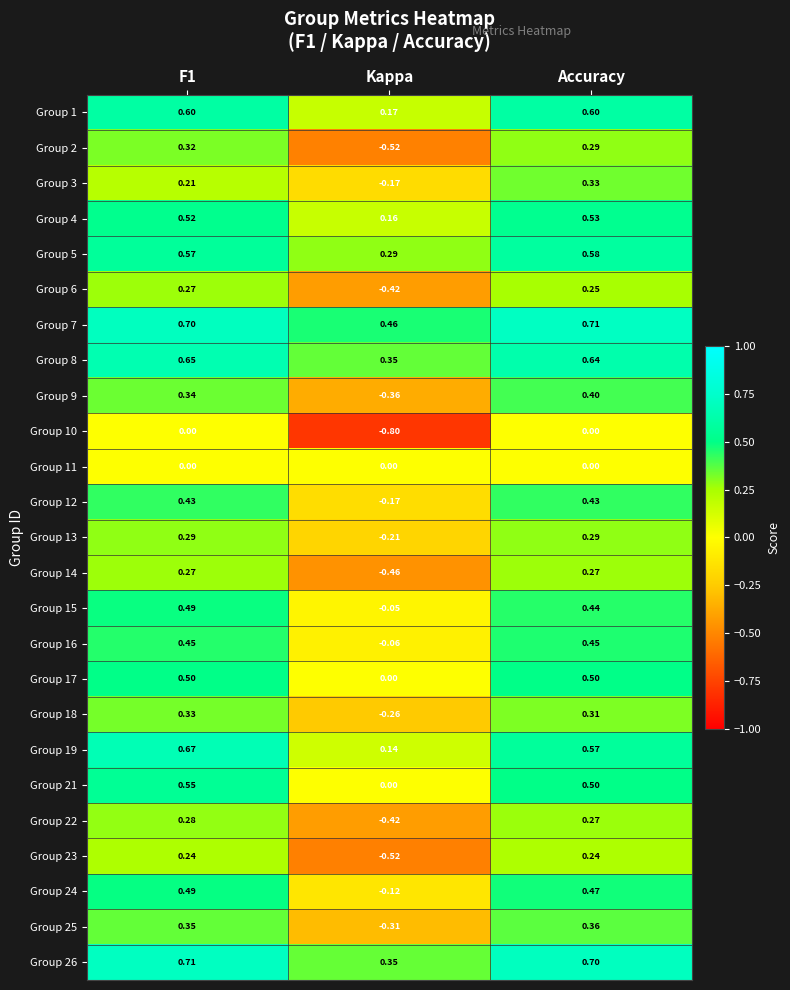

What is the maximum value shown in the chart?

0.7